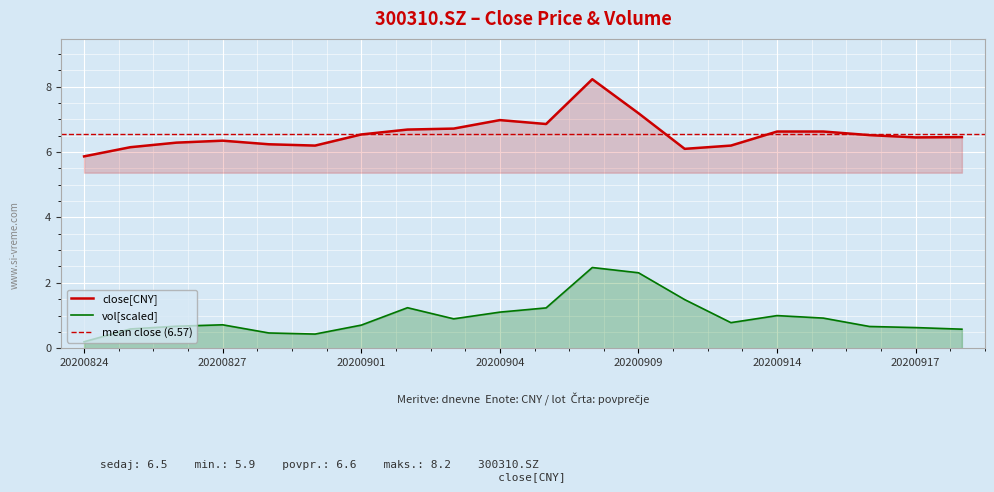

What is the value of the close point at the 11th from the left?

6.9